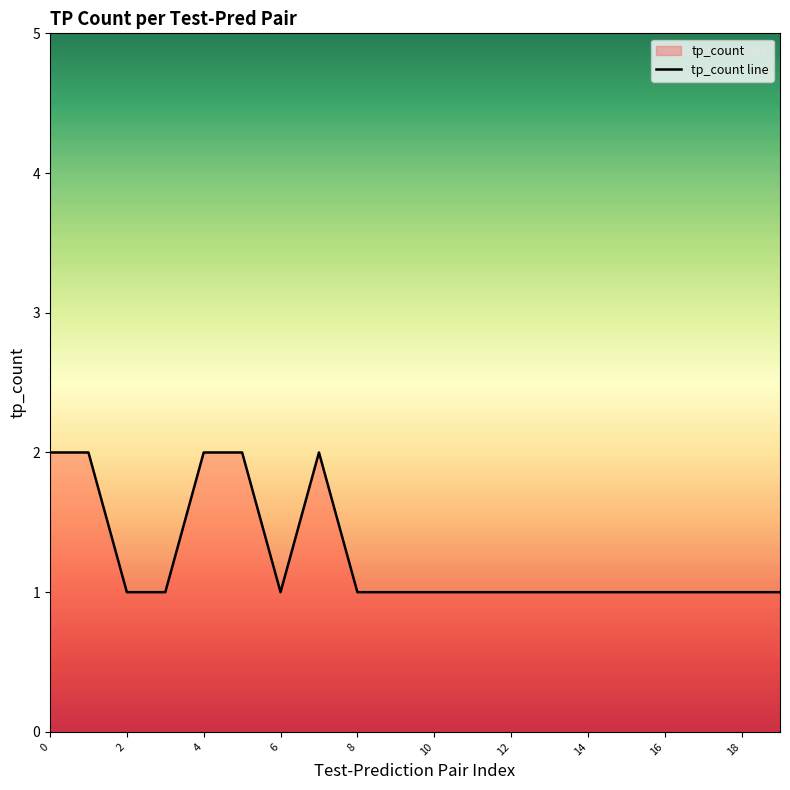

How many lines are shown in the chart?

1